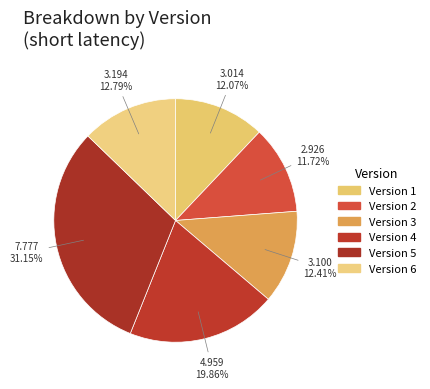

What percentage is the Version 5 slice, to the nearest percent?

31%